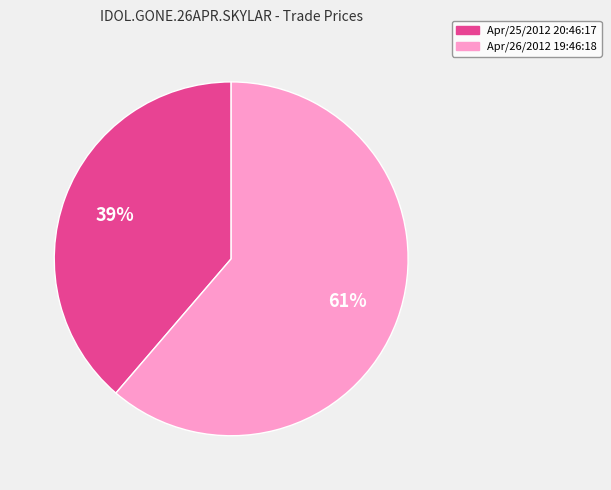

Which category accounts for the majority?

Apr/26/2012 19:46:18